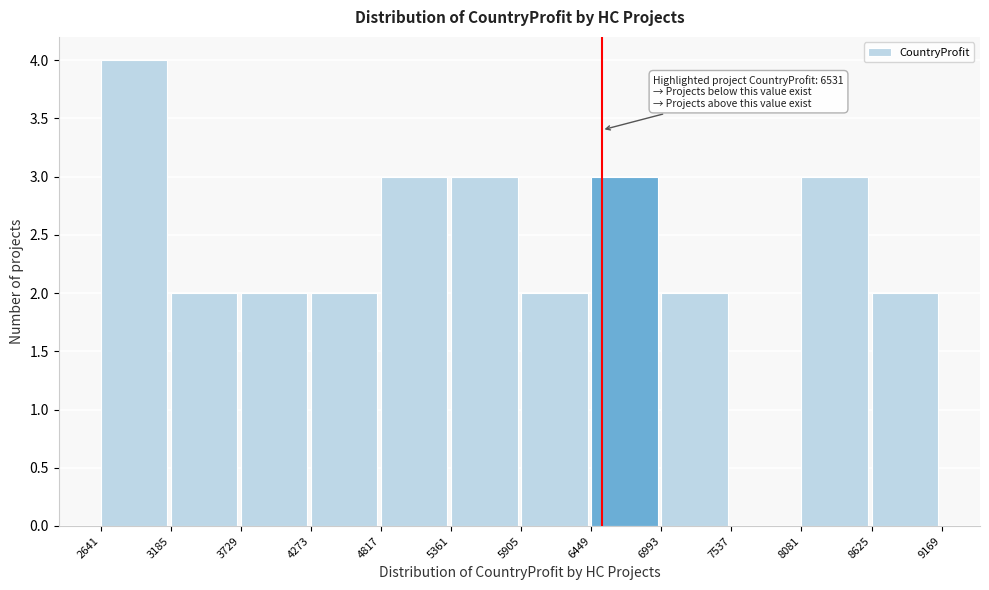

Which range on the x-axis has the tallest bar?

2641 to 3185